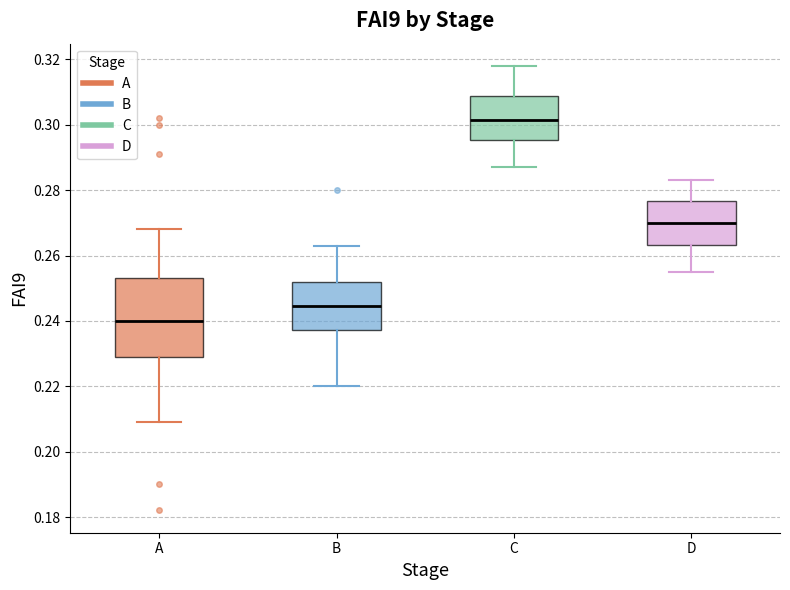

Reading left to right, read every box against the y-axis: the position of its median line, the range the box covers, and the ends of its whiskers. The values are not printed on the chart, so give them approximately, as read against the axis.

A: median 0.240, box 0.230 to 0.254, whiskers 0.210 to 0.268
B: median 0.244, box 0.238 to 0.252, whiskers 0.220 to 0.264
C: median 0.302, box 0.296 to 0.308, whiskers 0.288 to 0.318
D: median 0.270, box 0.264 to 0.276, whiskers 0.256 to 0.284